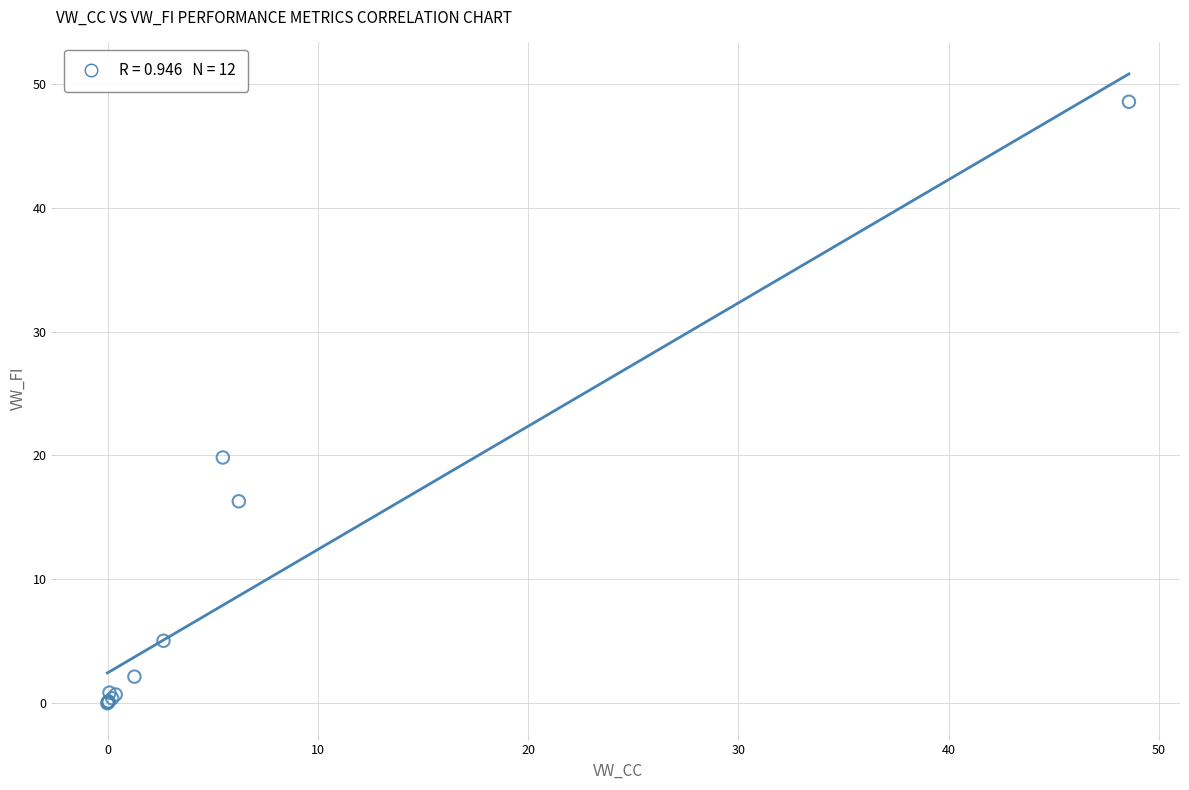

What Y value in the scatter plot is closest to 24?

19.8